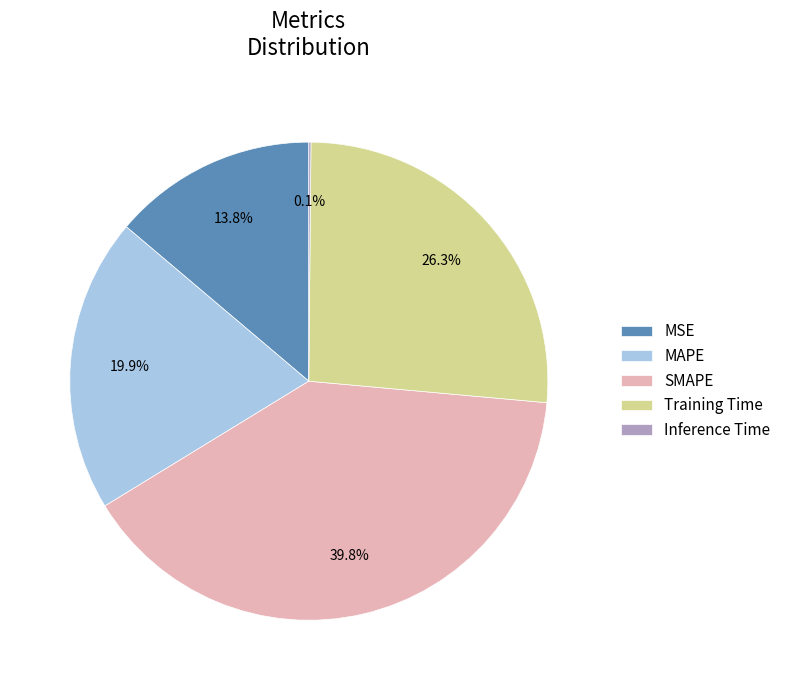

What is the ratio of the value at SMAPE to the value at Training Time?

1.5